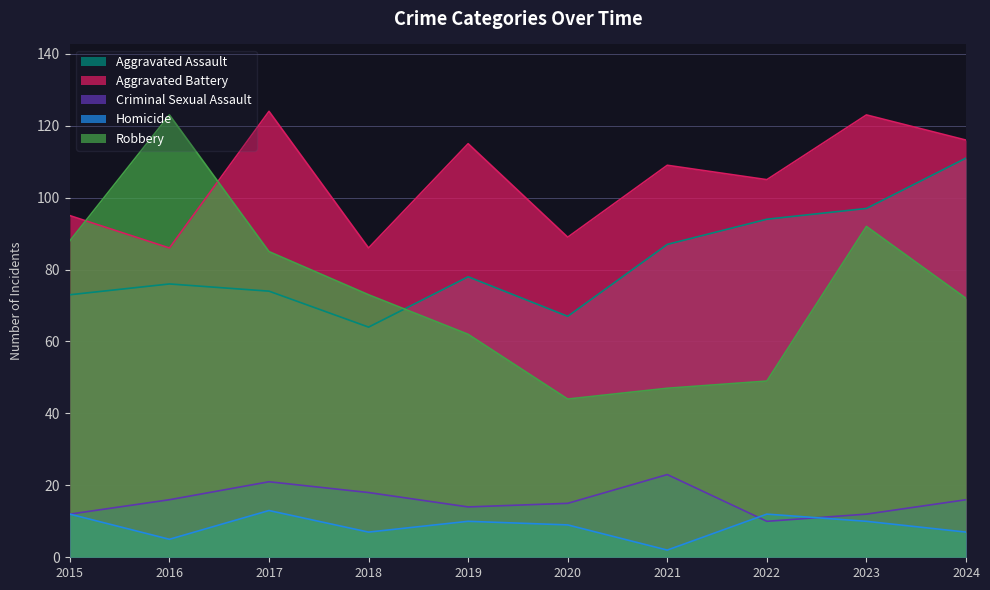

What is the sum of the Aggravated Assault values at 2020 and 2024?

178